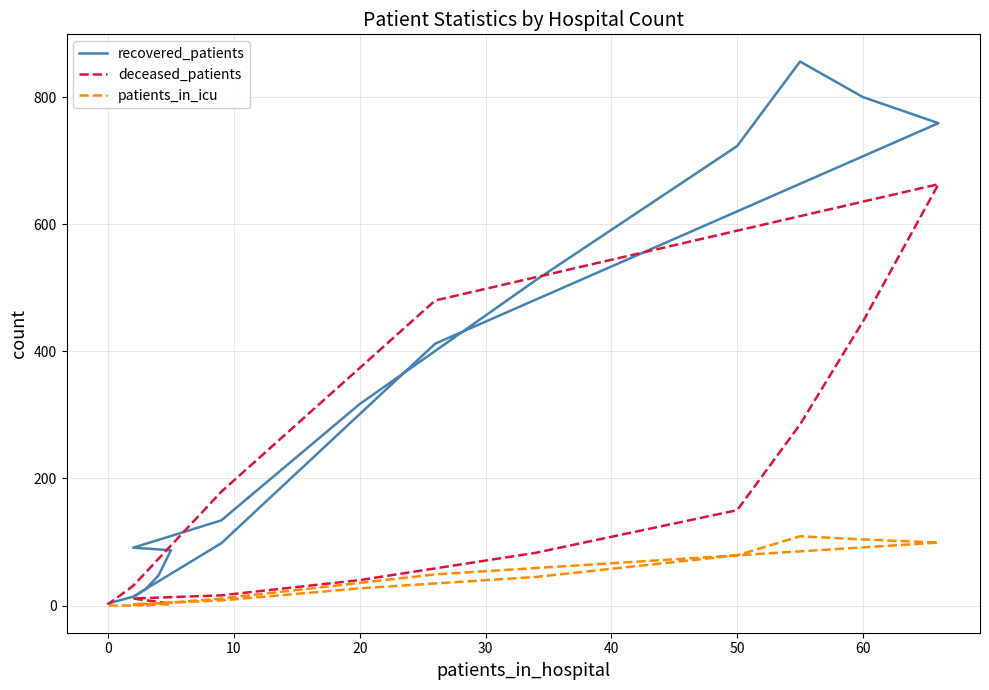

Rank the series by their maximum value, from highest to lowest.

recovered_patients, deceased_patients, patients_in_icu